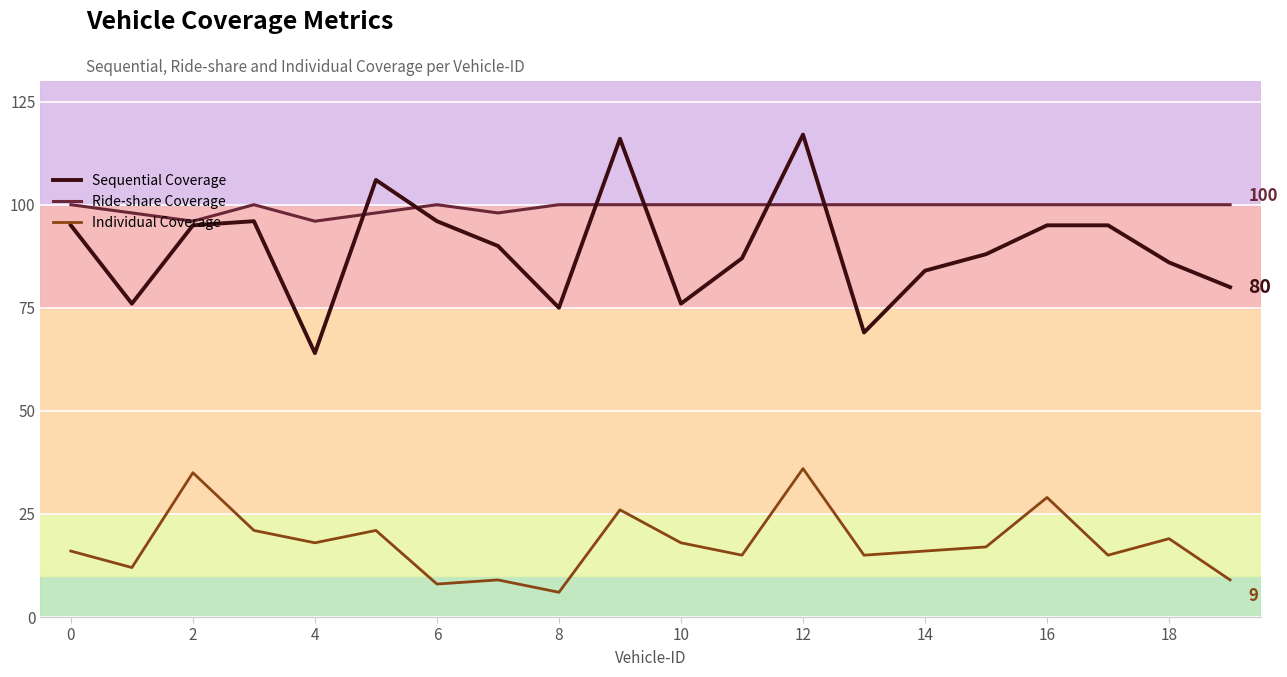

What is the maximum value for Ride-share Coverage?

100